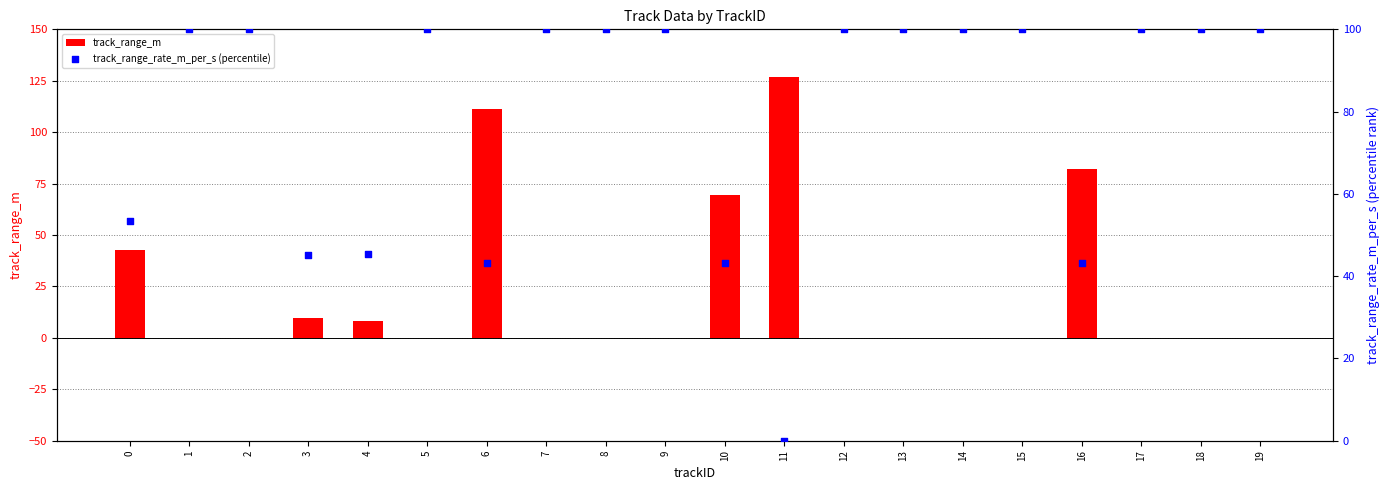

What are all the series names shown in the legend?

track_range_m, track_range_rate_m_per_s (percentile)